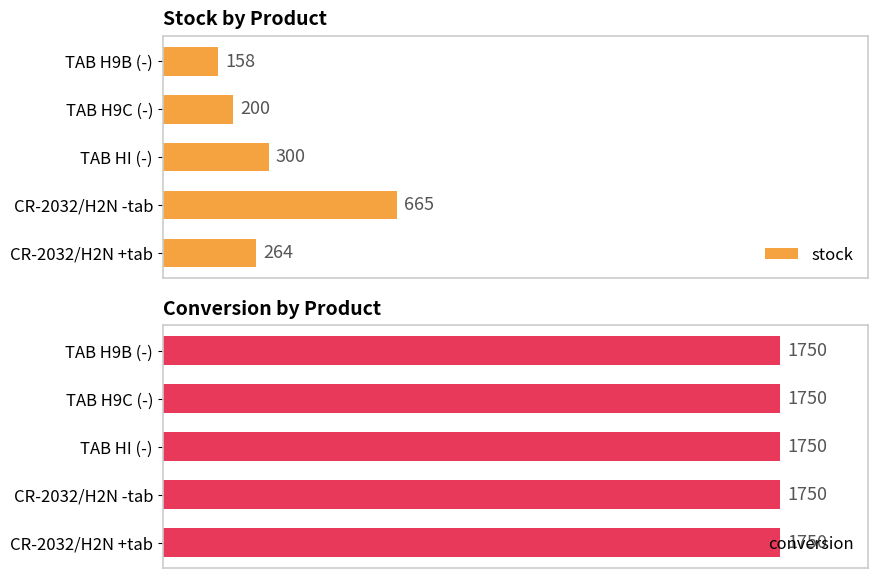

Where is stock nearest to the value 411?

TAB HI (-)